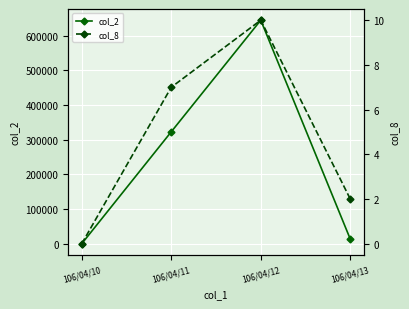

True or false: col_2 and col_8 intersect in this chart.

False